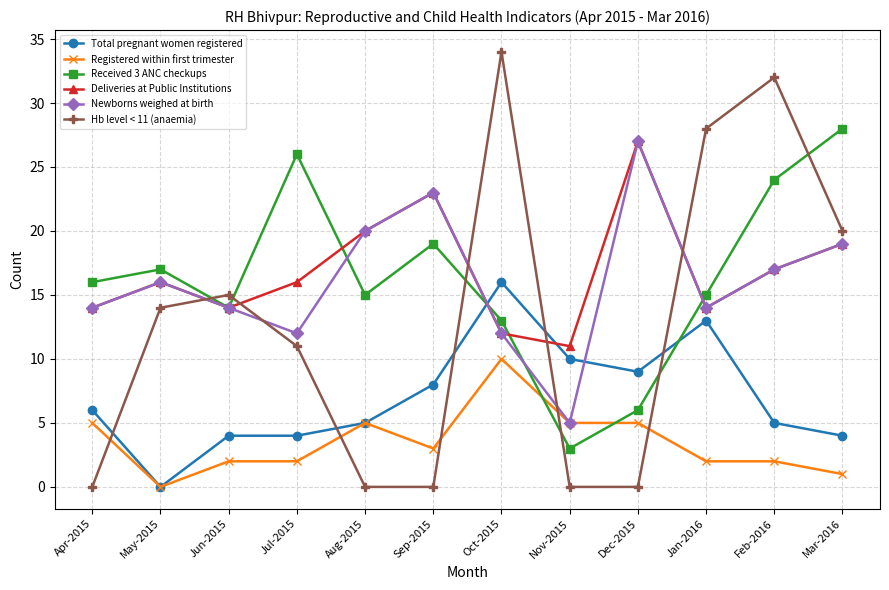

Between which two adjacent categories do Received 3 ANC checkups and Hb level < 11 (anaemia) first intersect?

May-2015 and Jun-2015